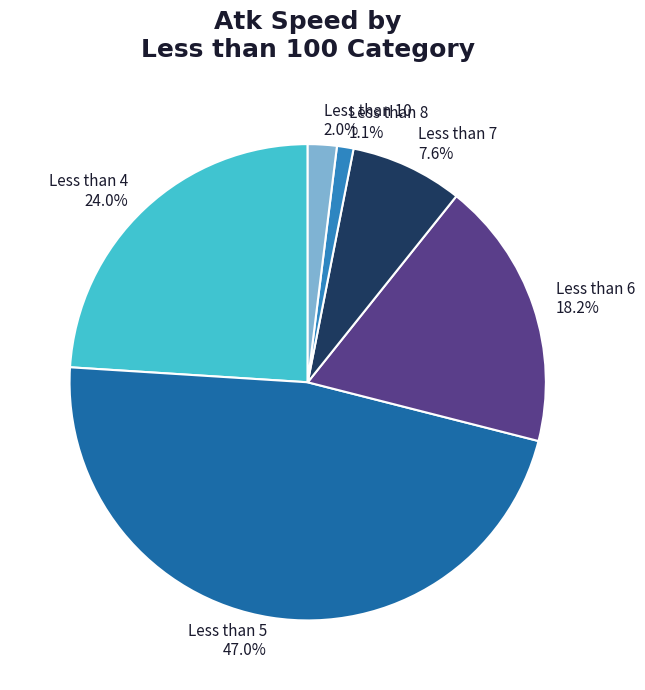

Combined, do Less than 8 1.1% and Less than 4 24.0% account for over 50%?

No